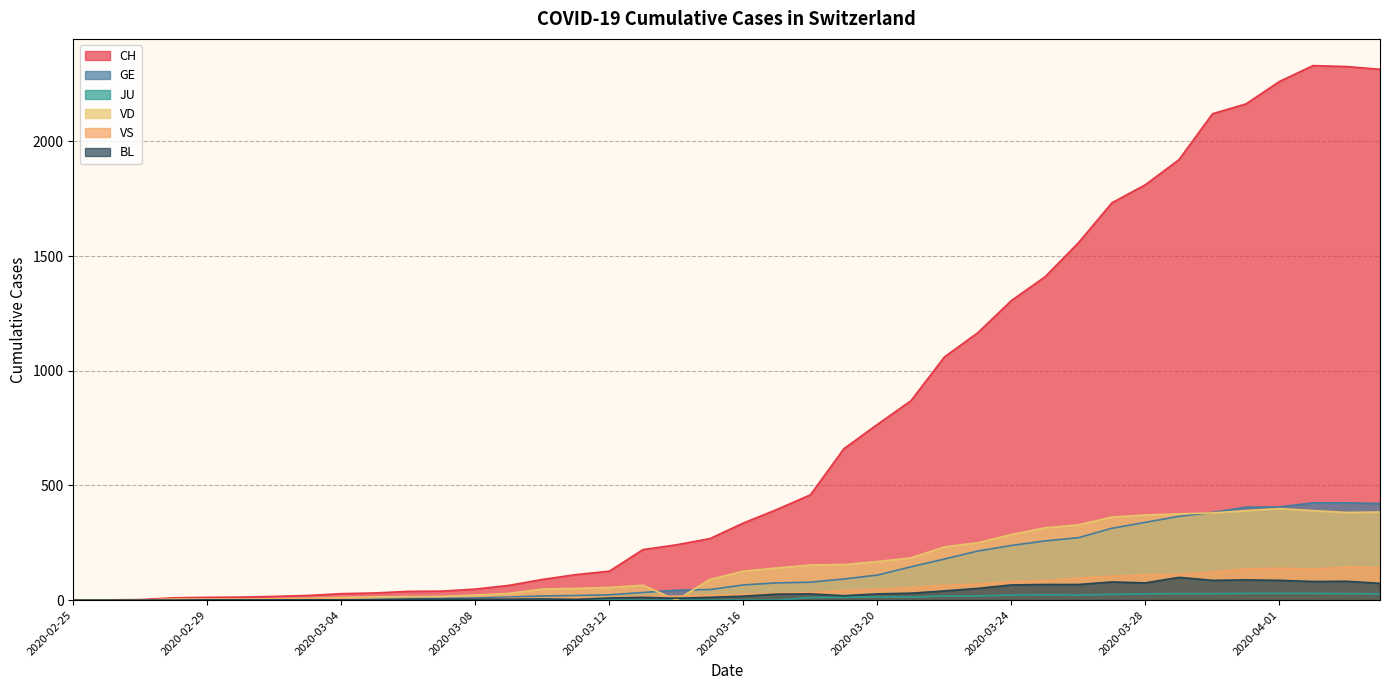

The GE series shows 208 at 2020-04-01. True or false?

False